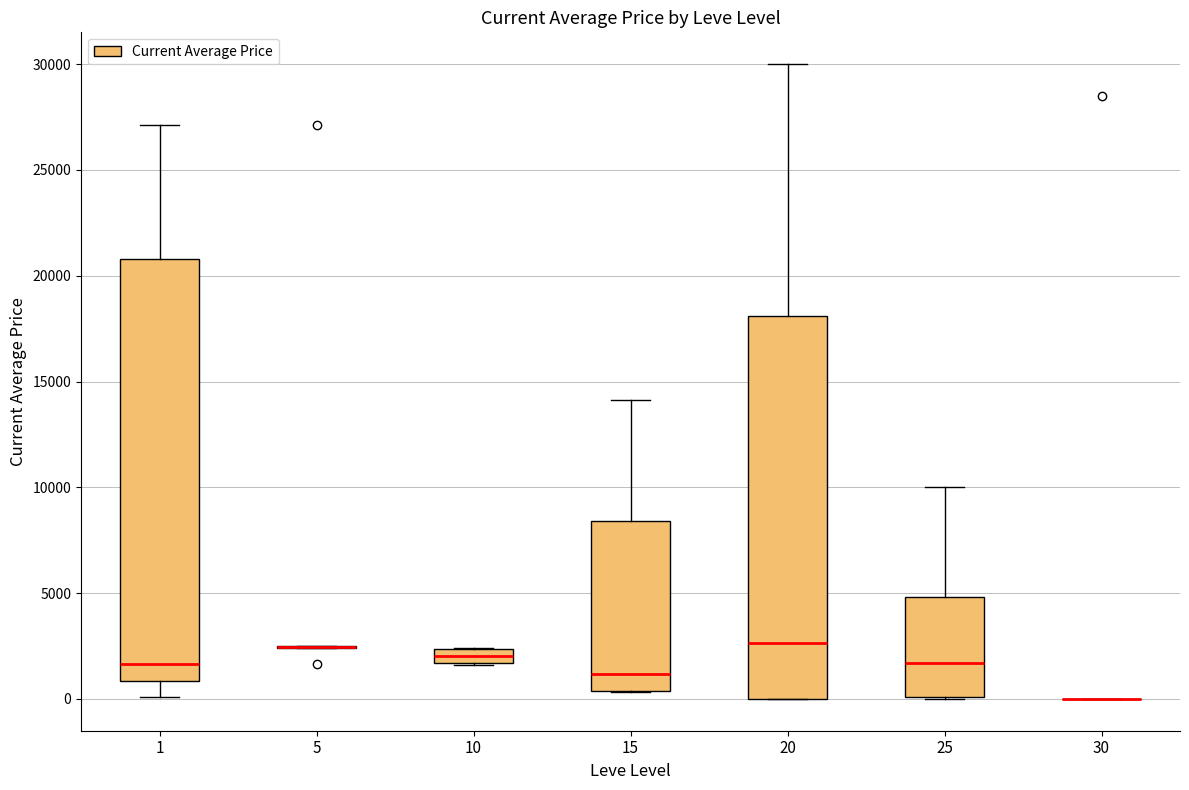

Which box is the tallest, from its lower edge to its upper edge?

1